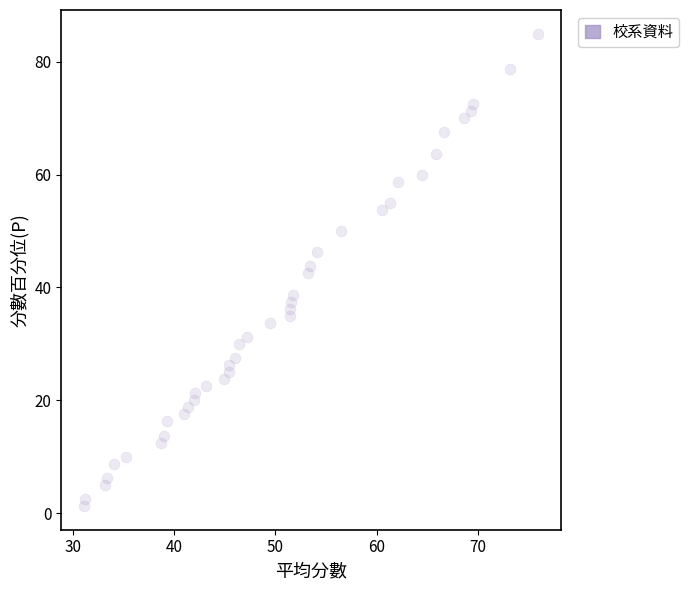

What is the range of X values (max minus min)?

44.9